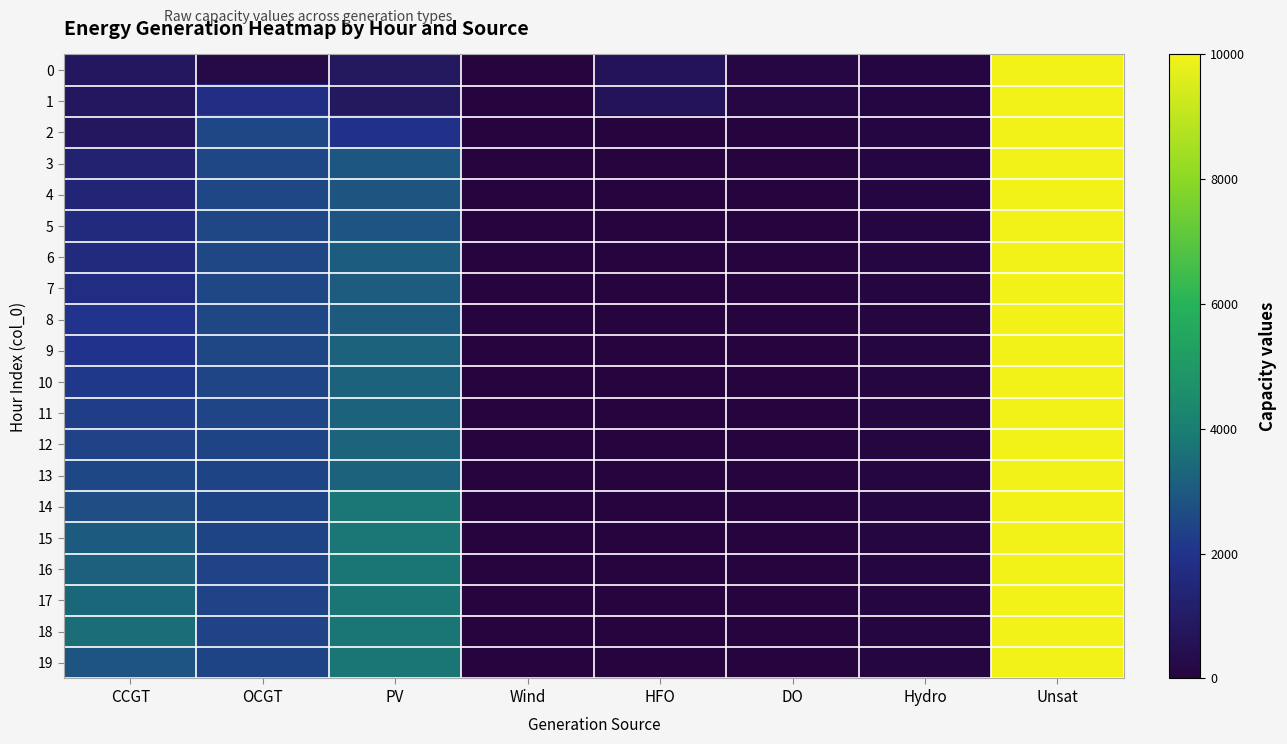

Which series changed the most between DO and Hydro?

2